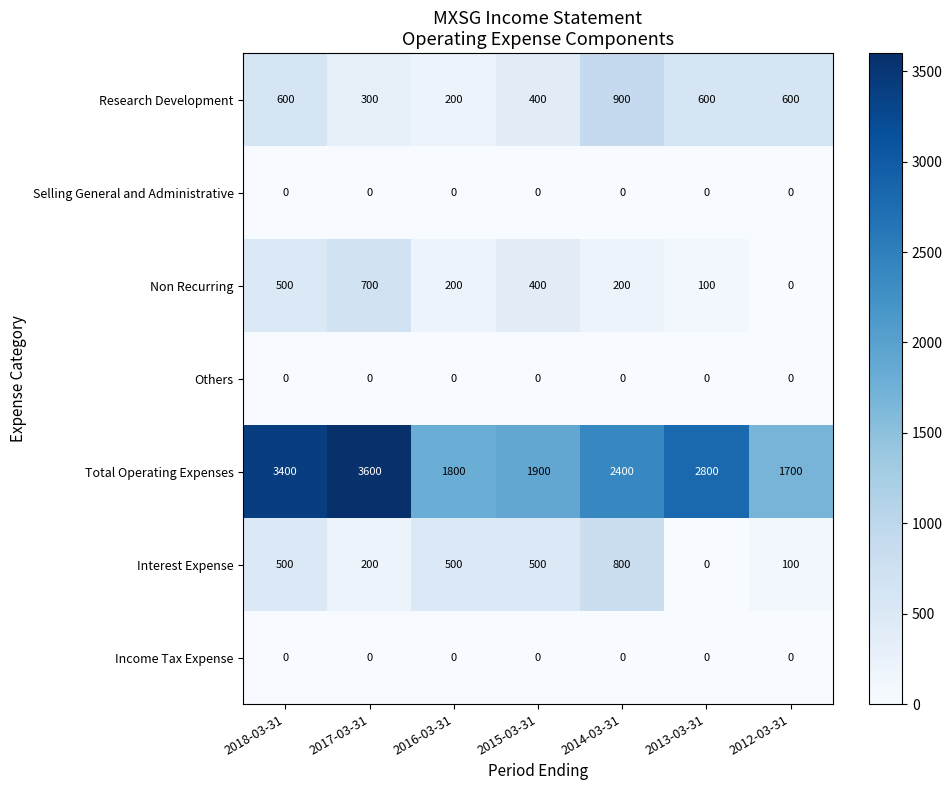

The Selling General and Administrative series shows 0 at 2013-03-31. True or false?

True